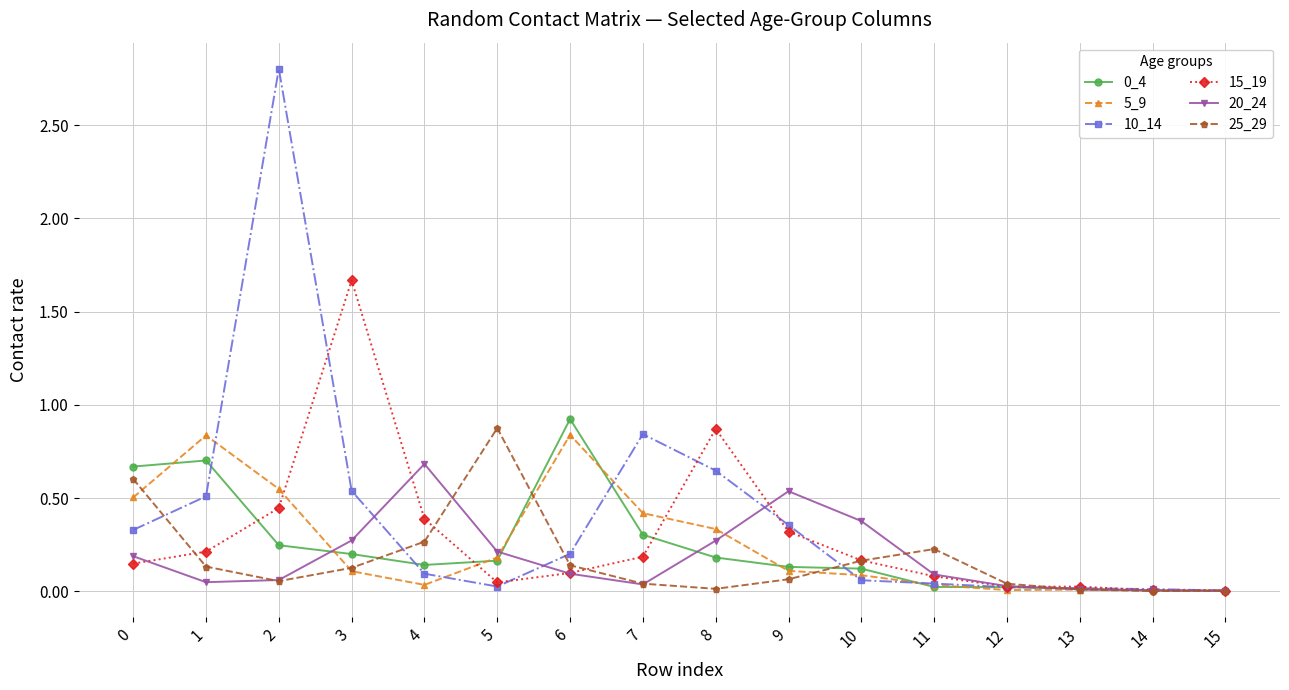

How many categories are shown in the chart?

16